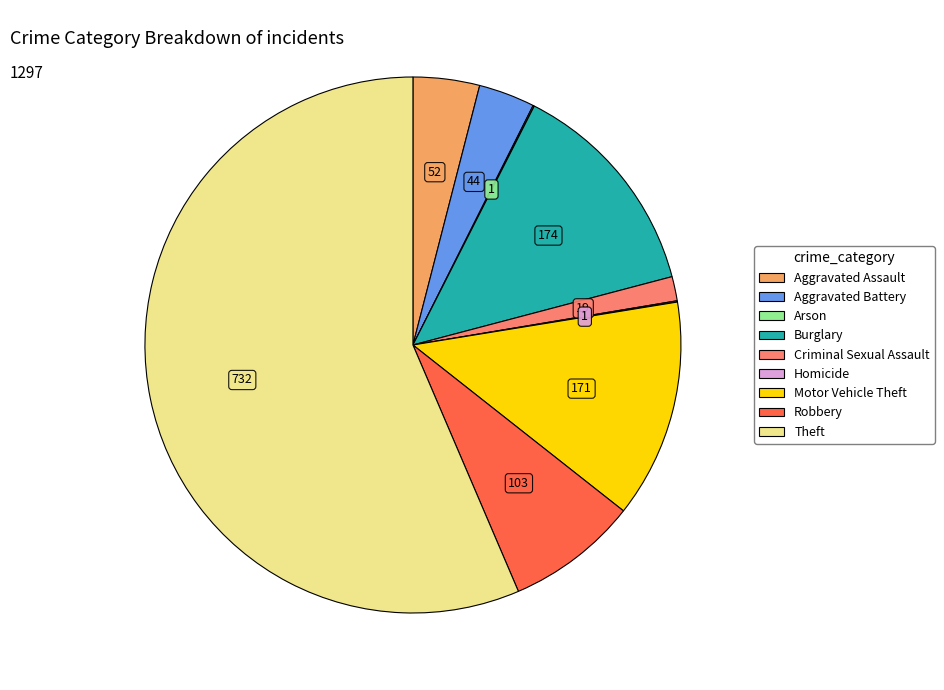

Which slice is the largest?

Theft